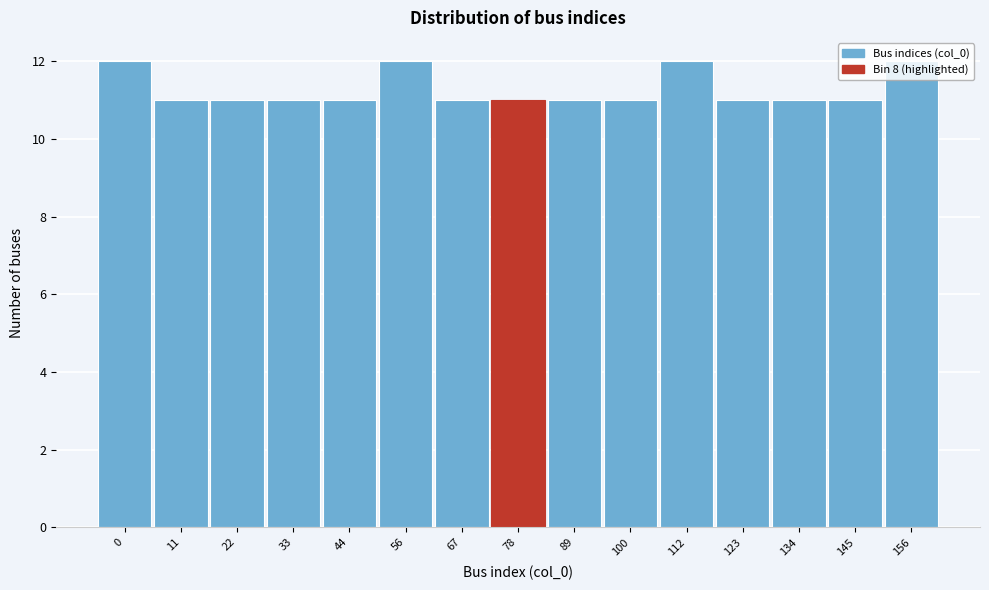

What is the maximum value shown in the chart?

12